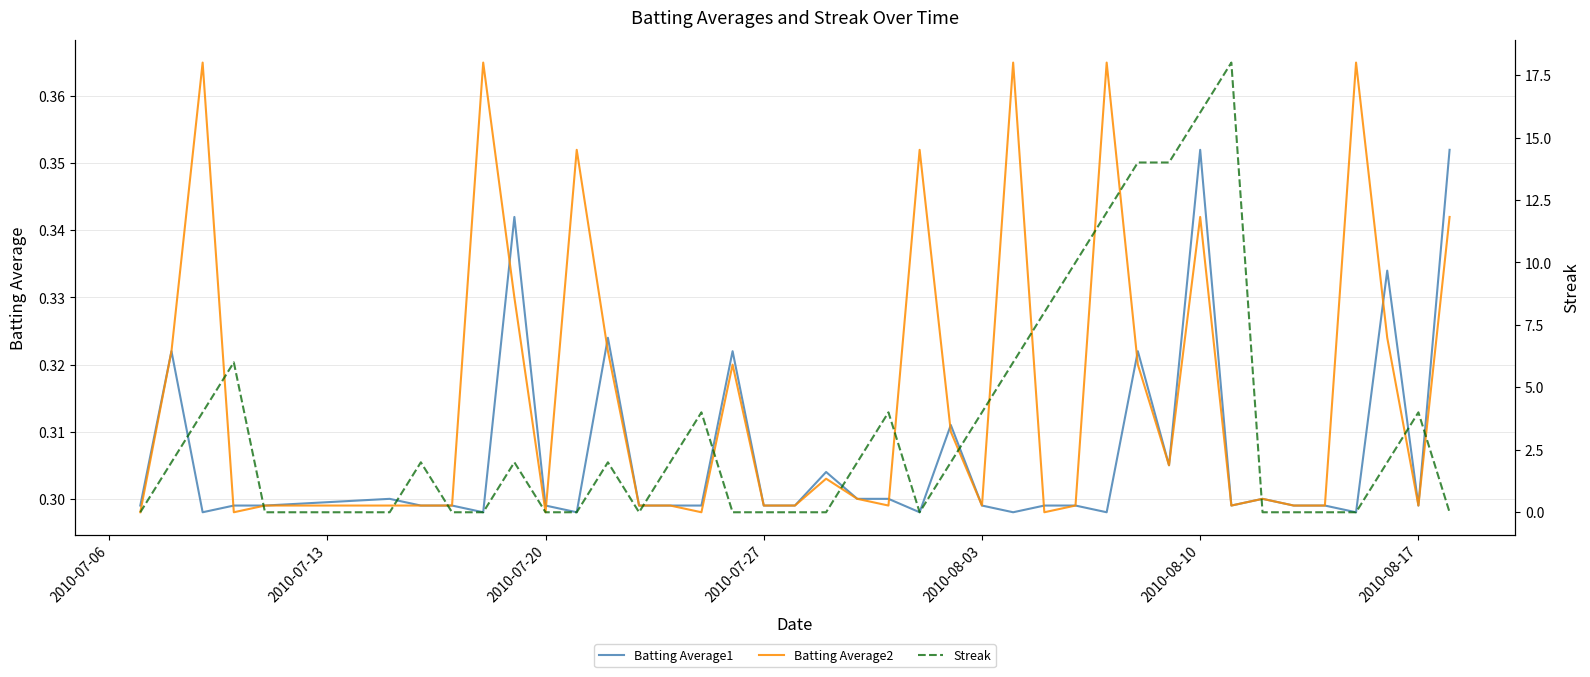

How many lines are shown in the chart?

3